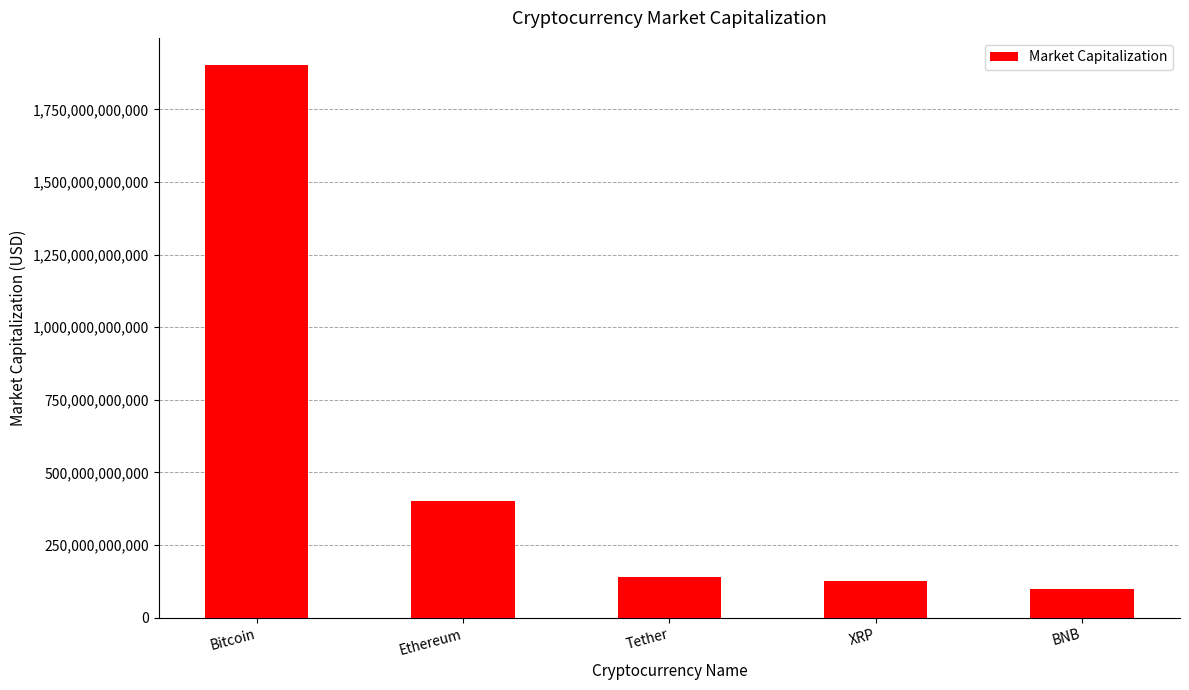

What position from the left is Ethereum?

2